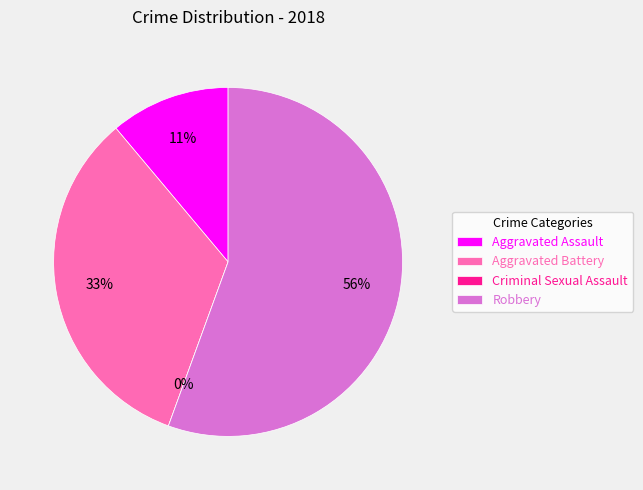

Does Aggravated Battery represent more than half of the total?

No